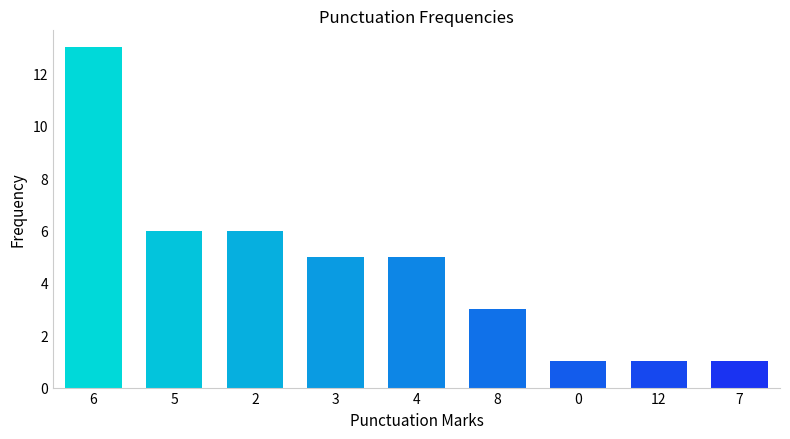

Reading right to left, extract all data points from this chart.

1	1	1	3	5	5	6	6	13